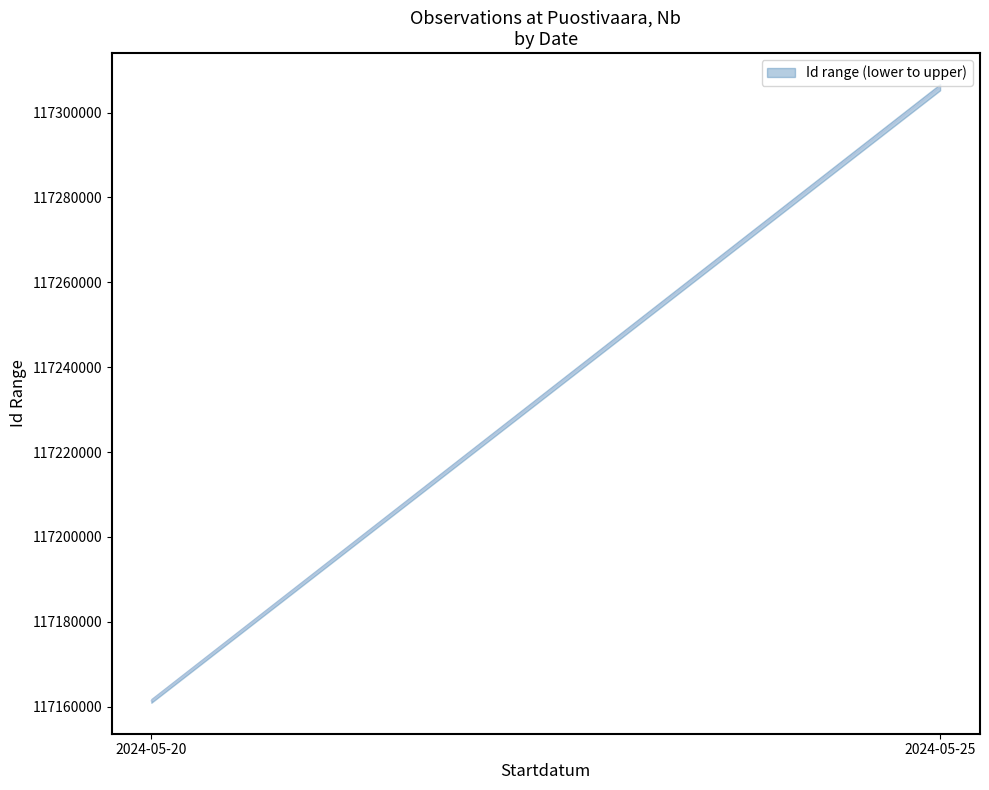

Rank the series at 2024-05-20 from highest to lowest value.

upper, lower